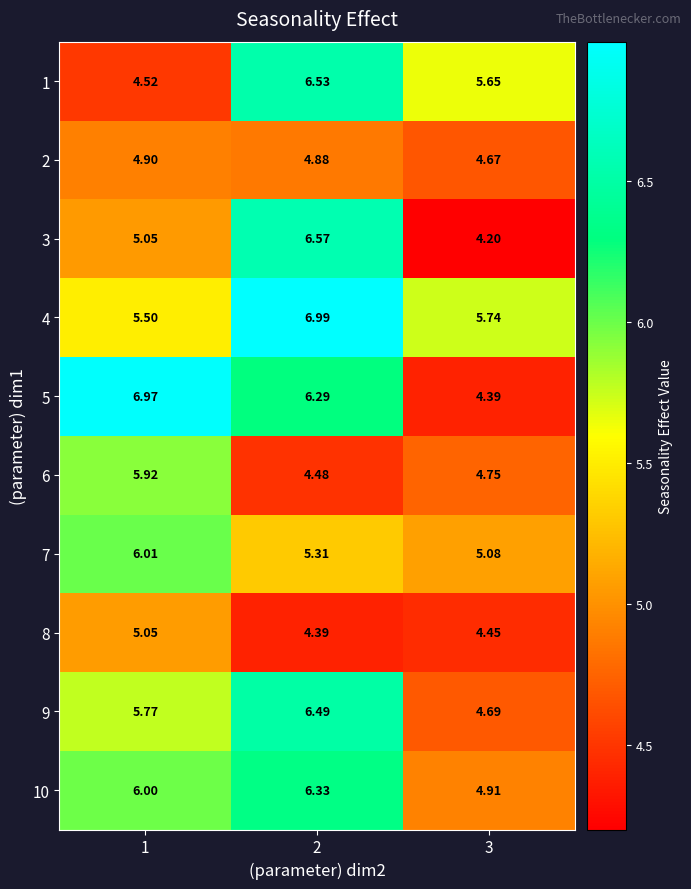

Which series has the largest range (max minus min)?

5